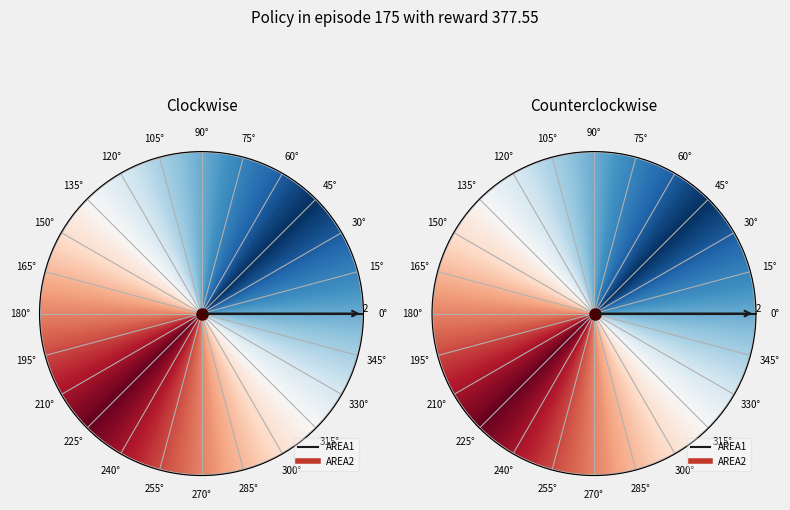

True or false: AREA2 accounts for 78% of the total.

False